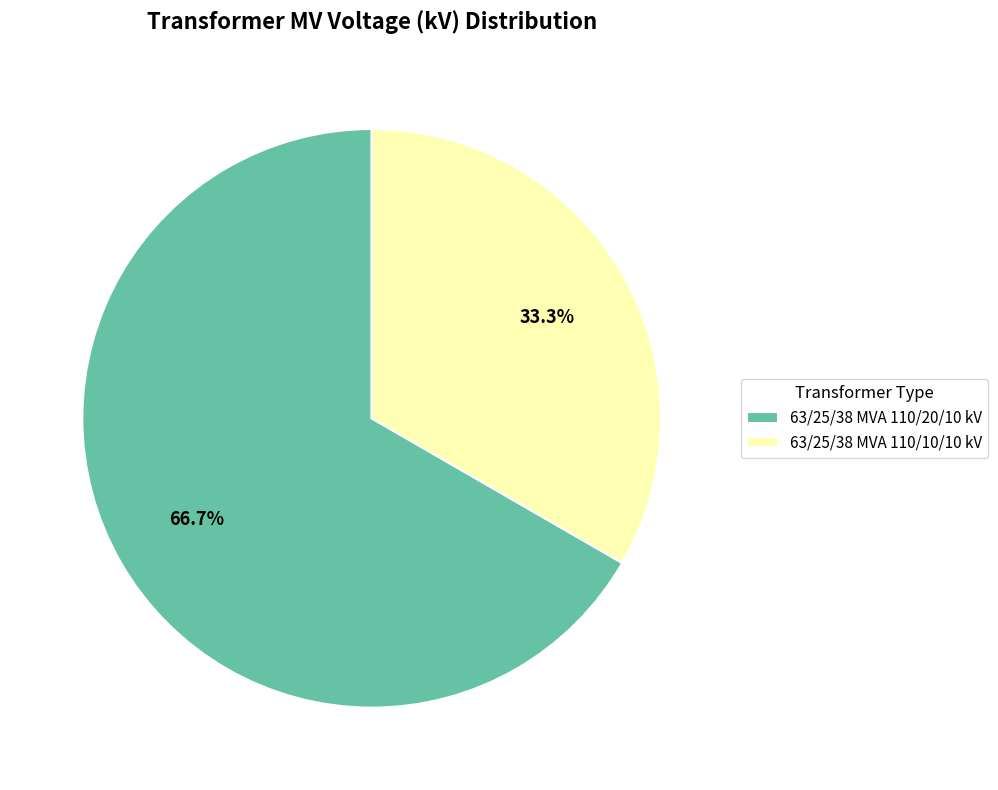

What is the largest slice in the pie chart?

63/25/38 MVA 110/20/10 kV